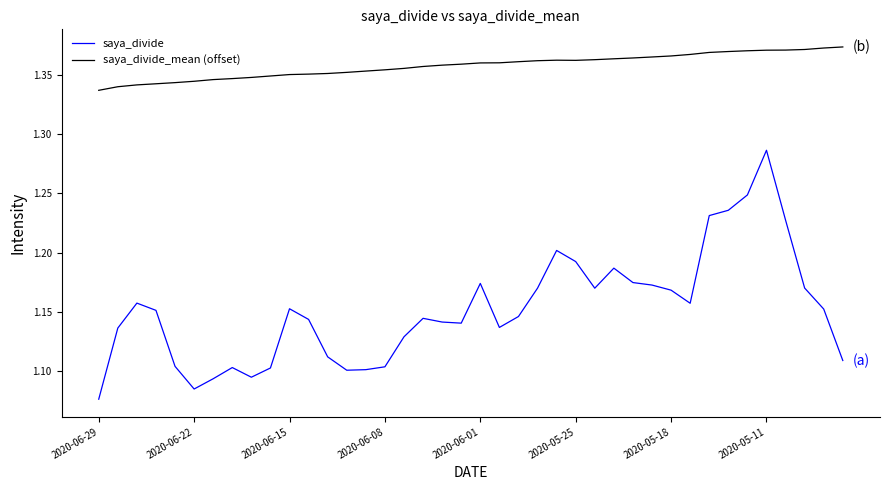

Which series has the largest range (max minus min)?

saya_divide